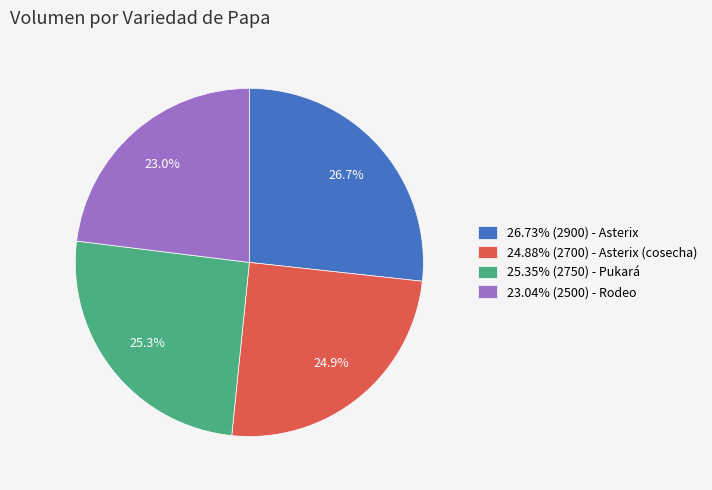

Combined, do 26.73% (2900) - Asterix and 25.35% (2750) - Pukará account for over 50%?

Yes